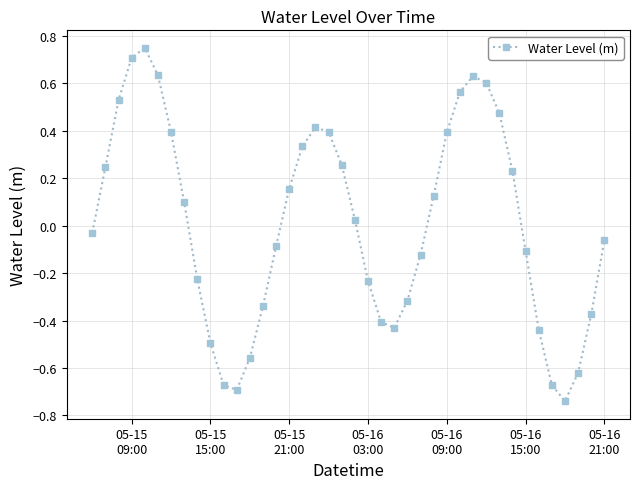

How many lines are shown in the chart?

1